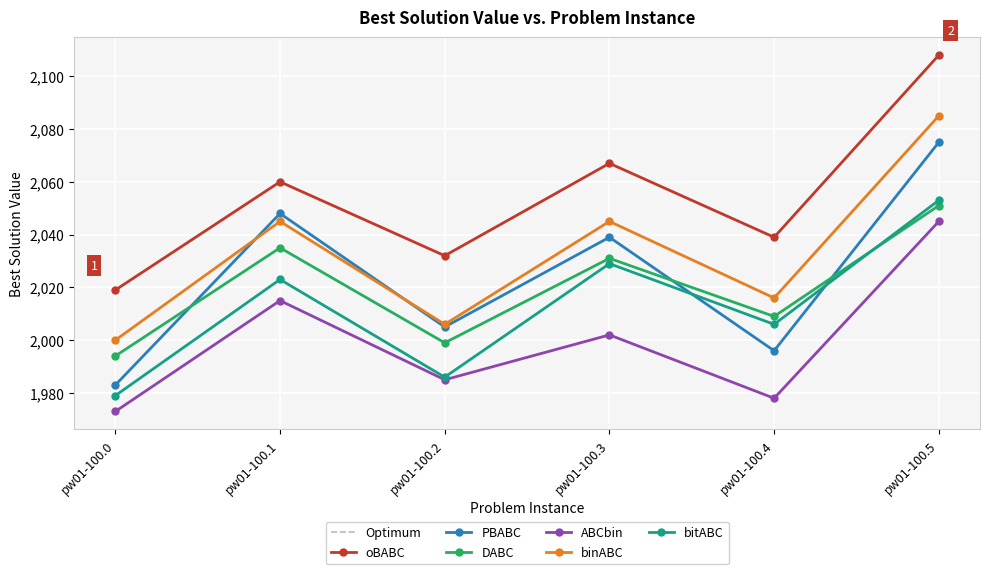

What is the value of the oBABC point at the 2nd from the left?

2060